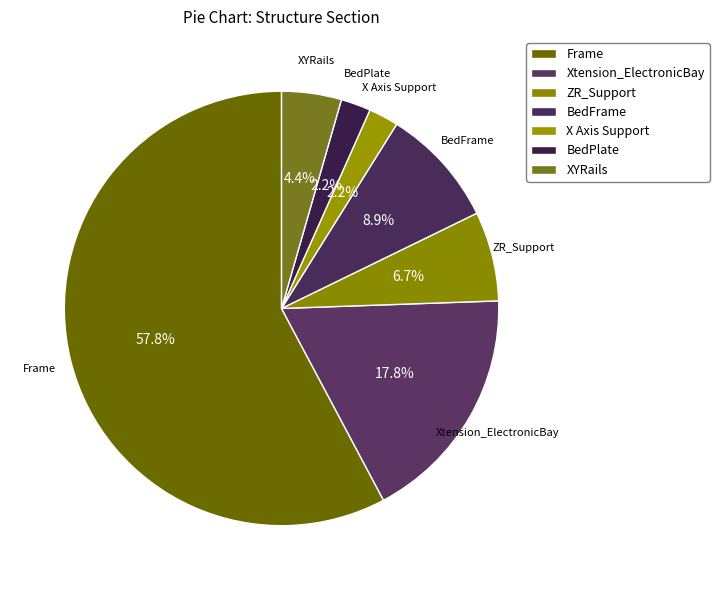

True or false: ZR_Support accounts for 7% of the total.

True